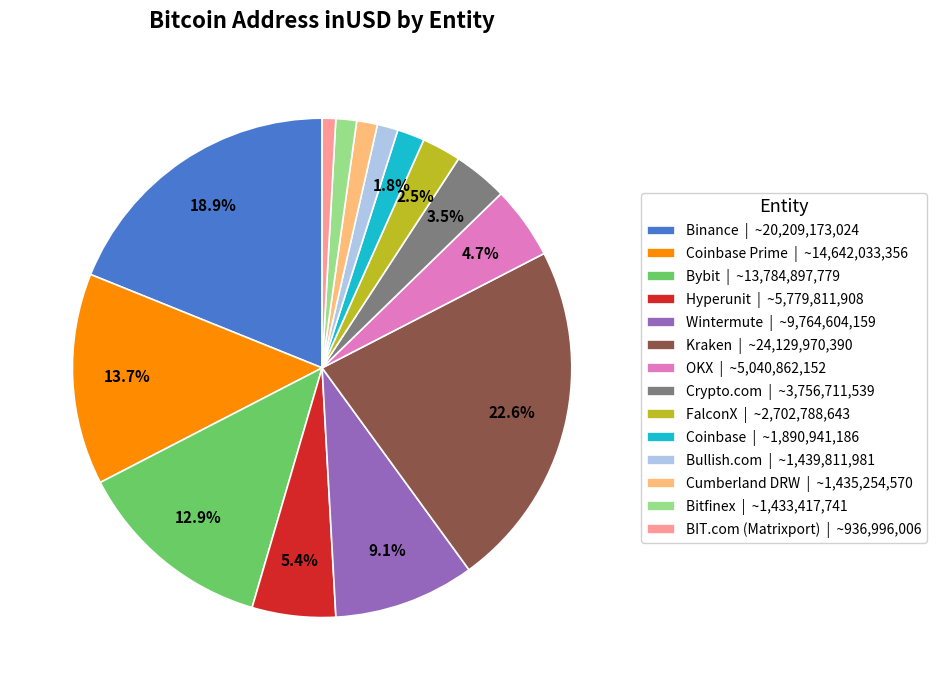

Do Bitfinex | ~1,433,417,741 and BIT.com (Matrixport) | ~936,996,006 together represent more than half of the pie?

No